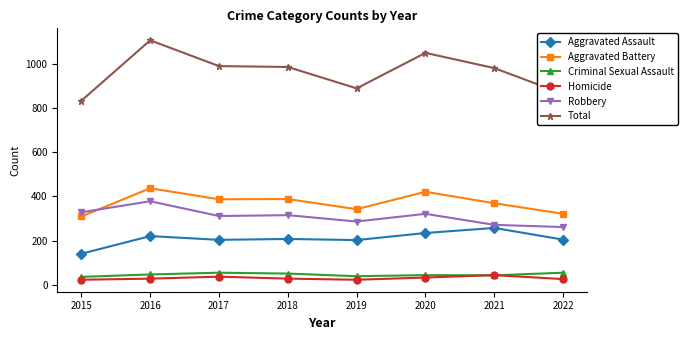

What are all the series names shown in the legend?

Aggravated Assault, Aggravated Battery, Criminal Sexual Assault, Homicide, Robbery, Total